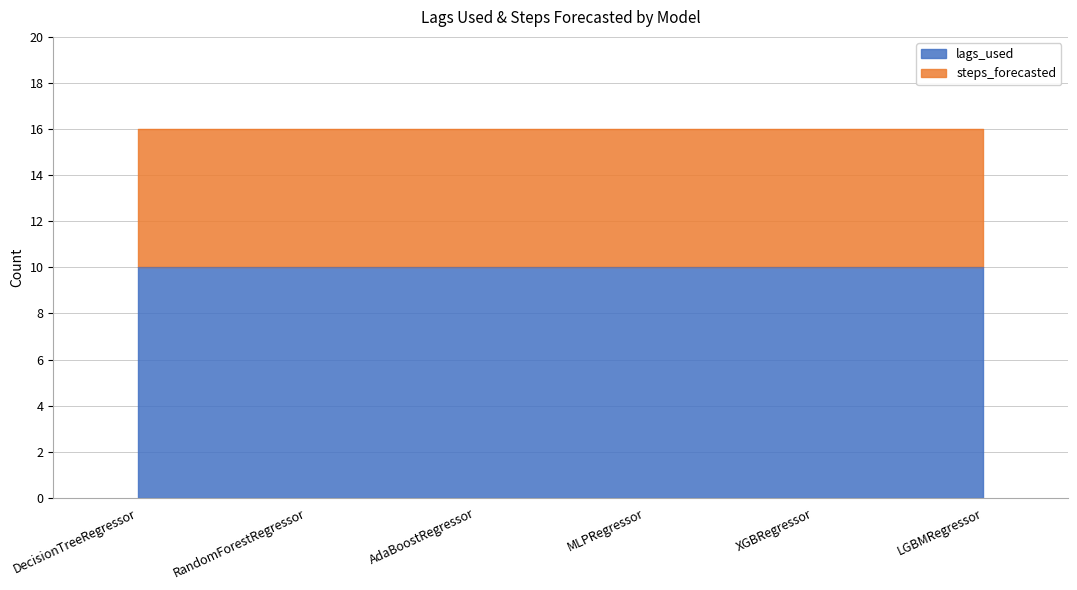

Read the steps_forecasted value at AdaBoostRegressor.

6